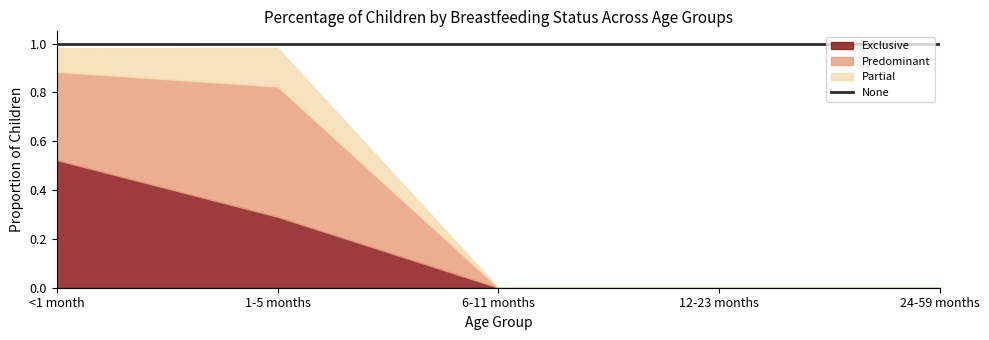

How many lines are shown in the chart?

4